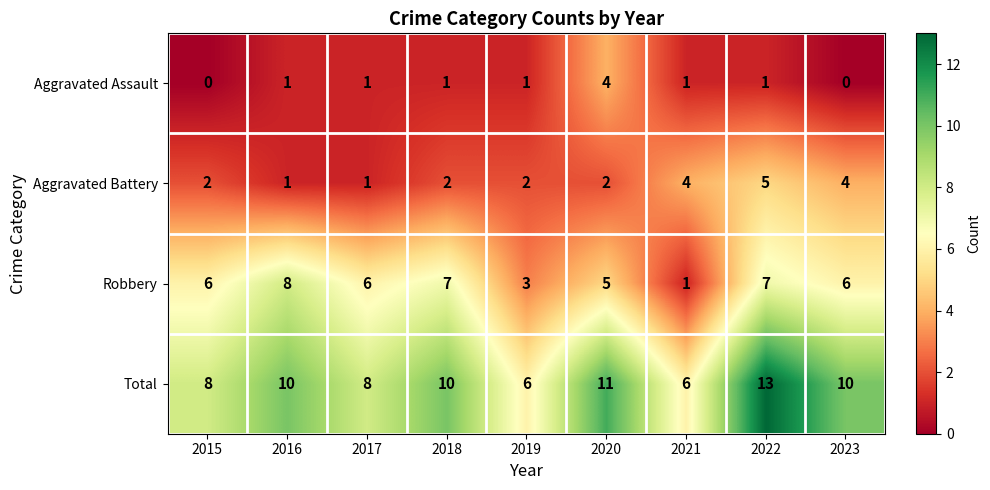

What is the greatest value displayed?

13